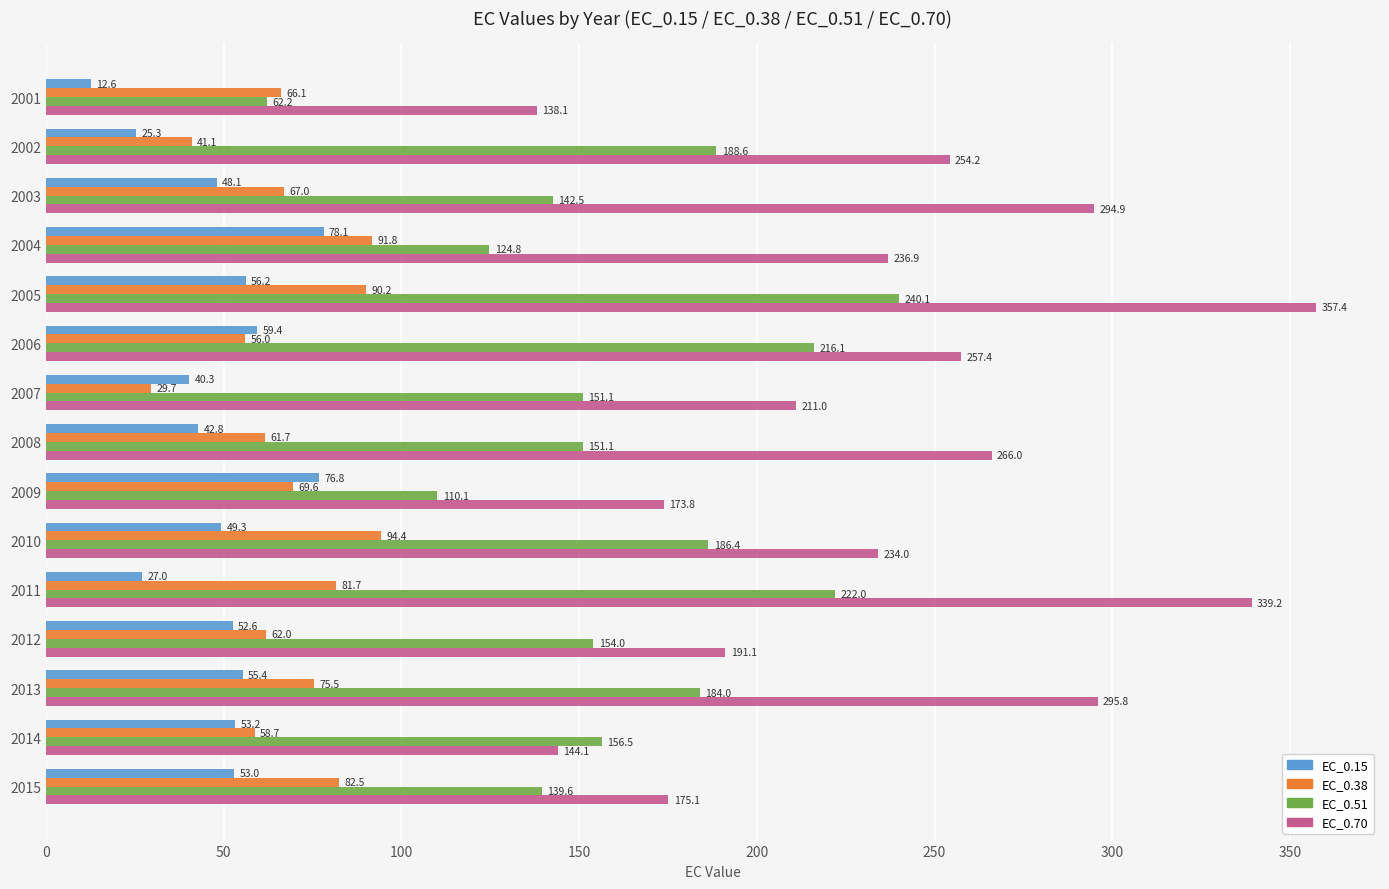

What is the average value of the EC_0.15 series?

48.7